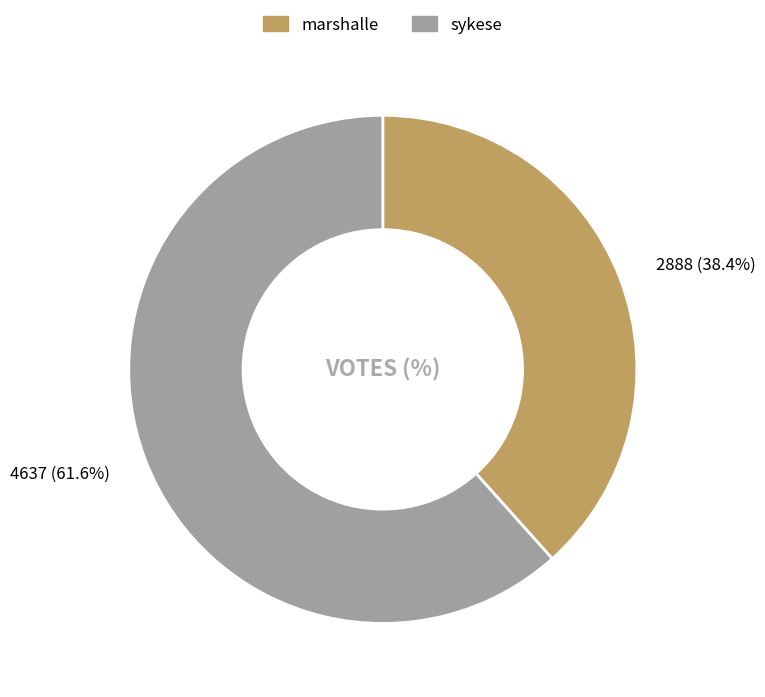

What percentage is the sykese slice, to the nearest percent?

62%